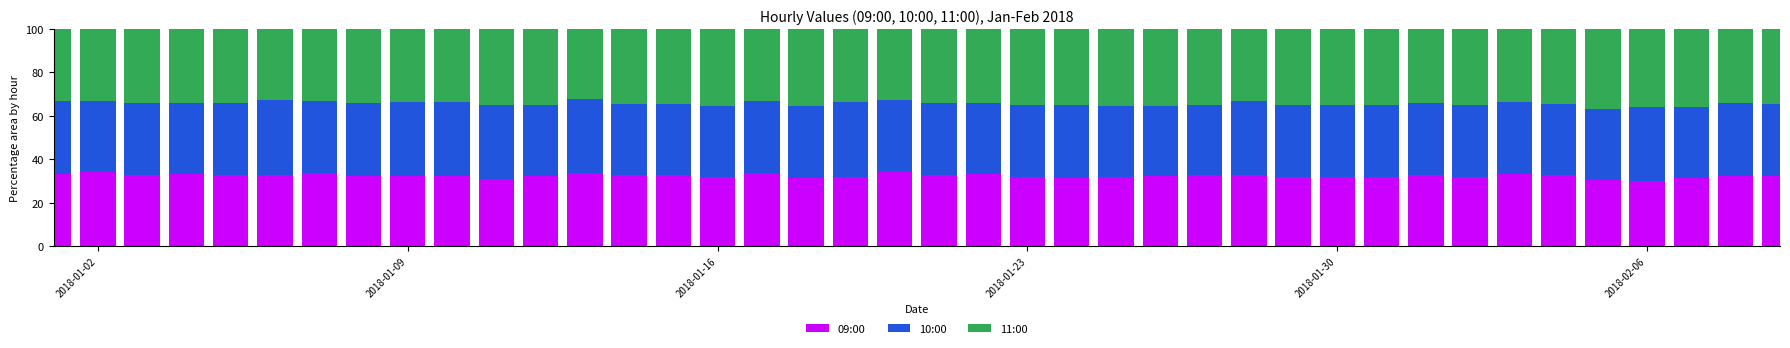

What is the minimum value for 09:00?

29.9